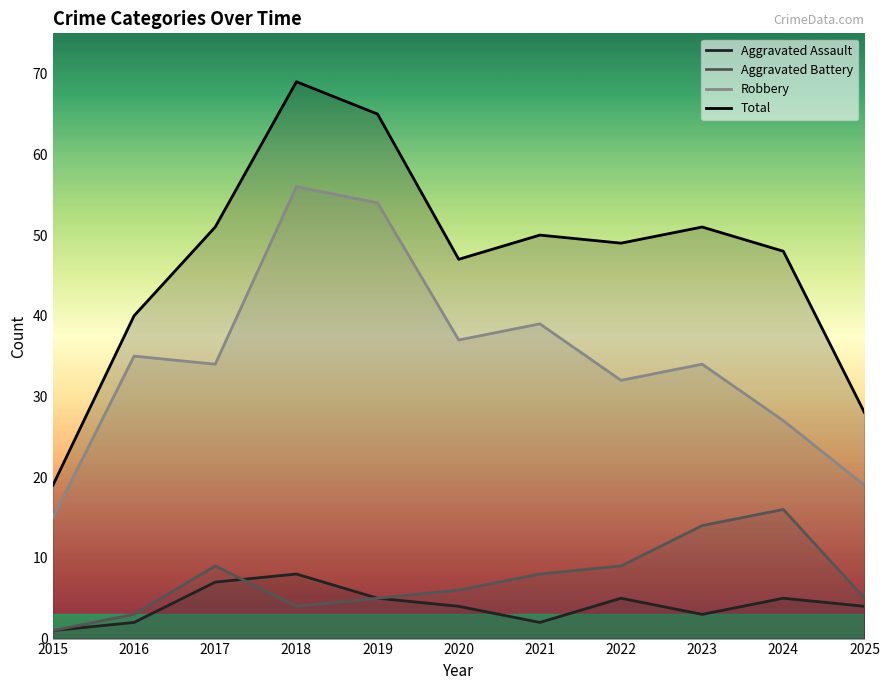

Does the chart have visible grid lines?

No